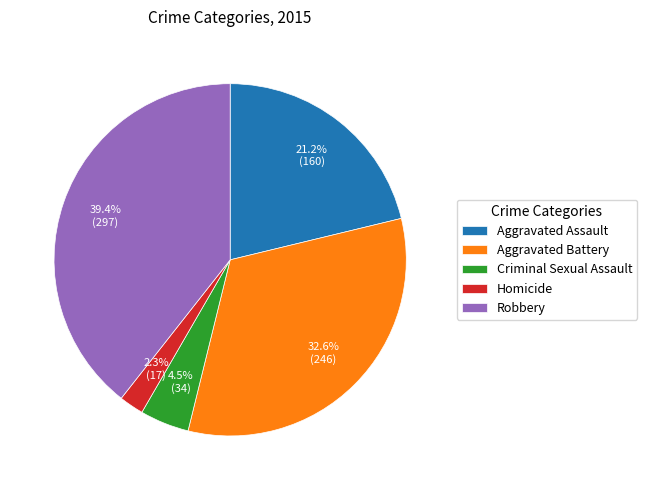

Which category has the biggest portion of the pie?

Robbery